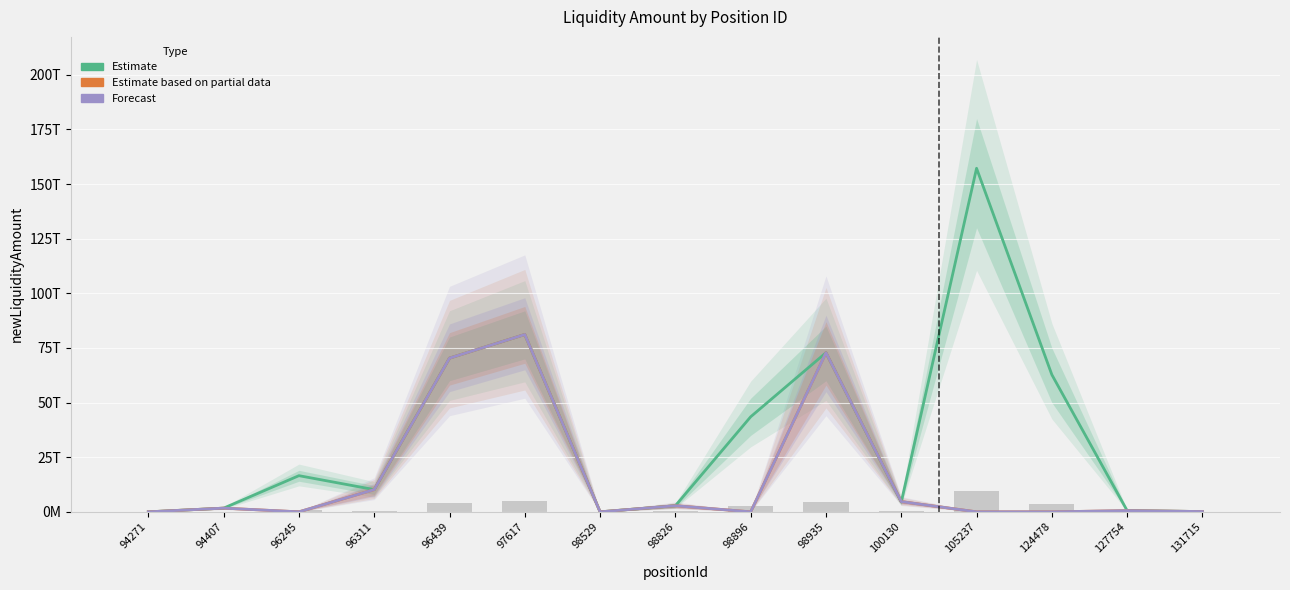

Which has a higher value, 105237 or 124478?

105237